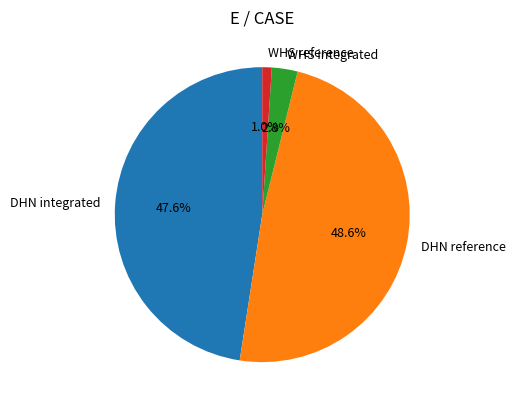

What percentage is the WHS integrated slice, to the nearest percent?

3%